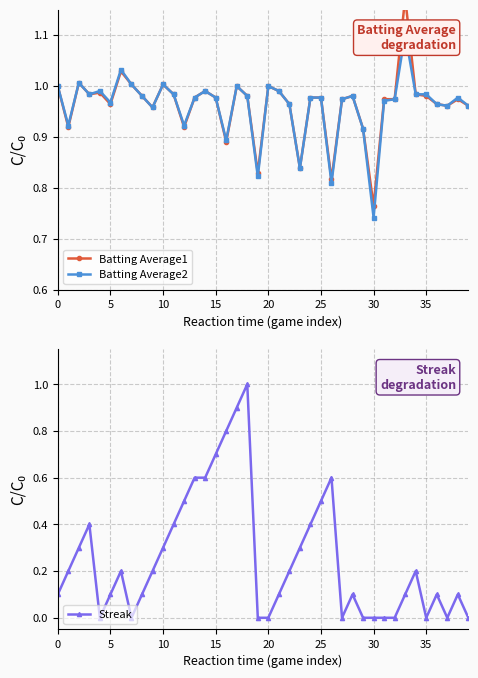

Which series has the largest total across all categories?

Batting Average1